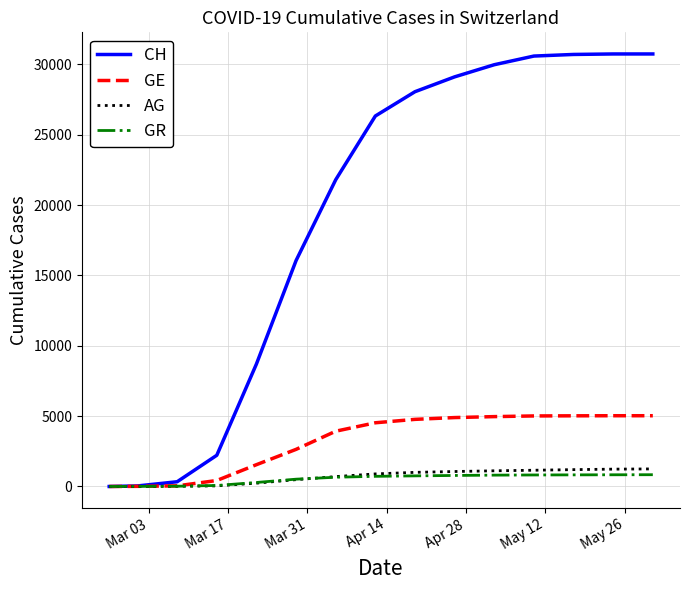

What is the greatest value displayed?

30746